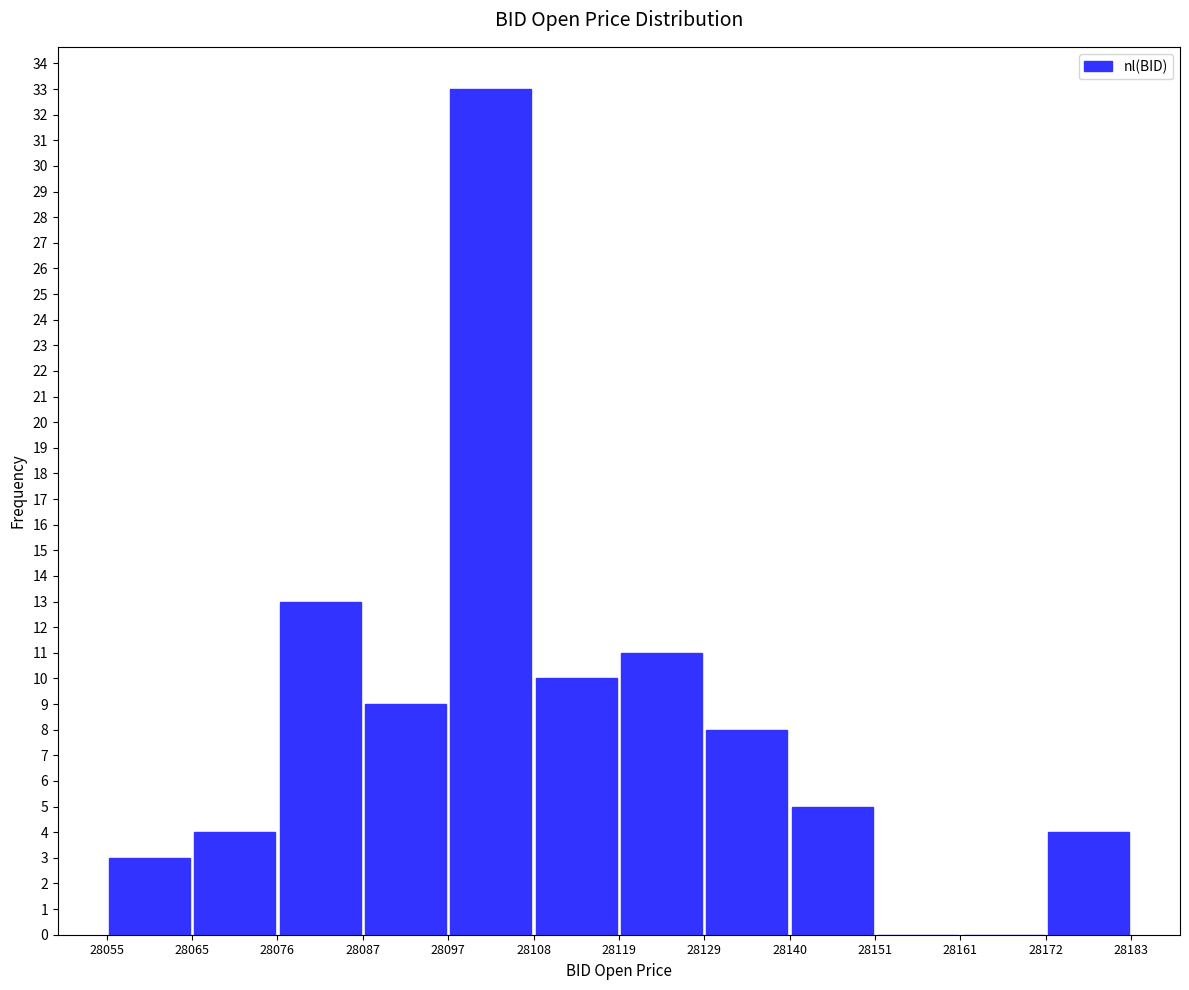

What is the height of the bar covering 28065 to 28076 on the x-axis? The values are not printed on the chart, so give them approximately, as read against the axis.

4